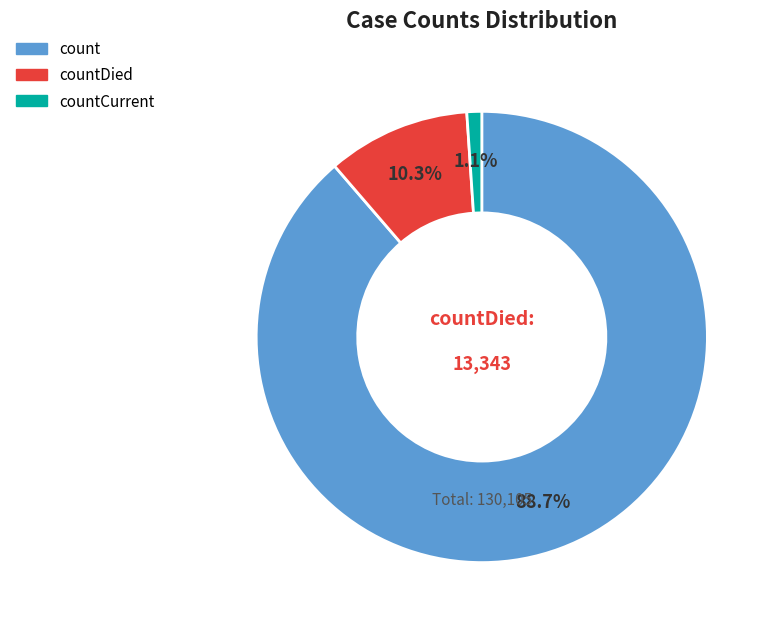

Does any single category account for the majority?

Yes